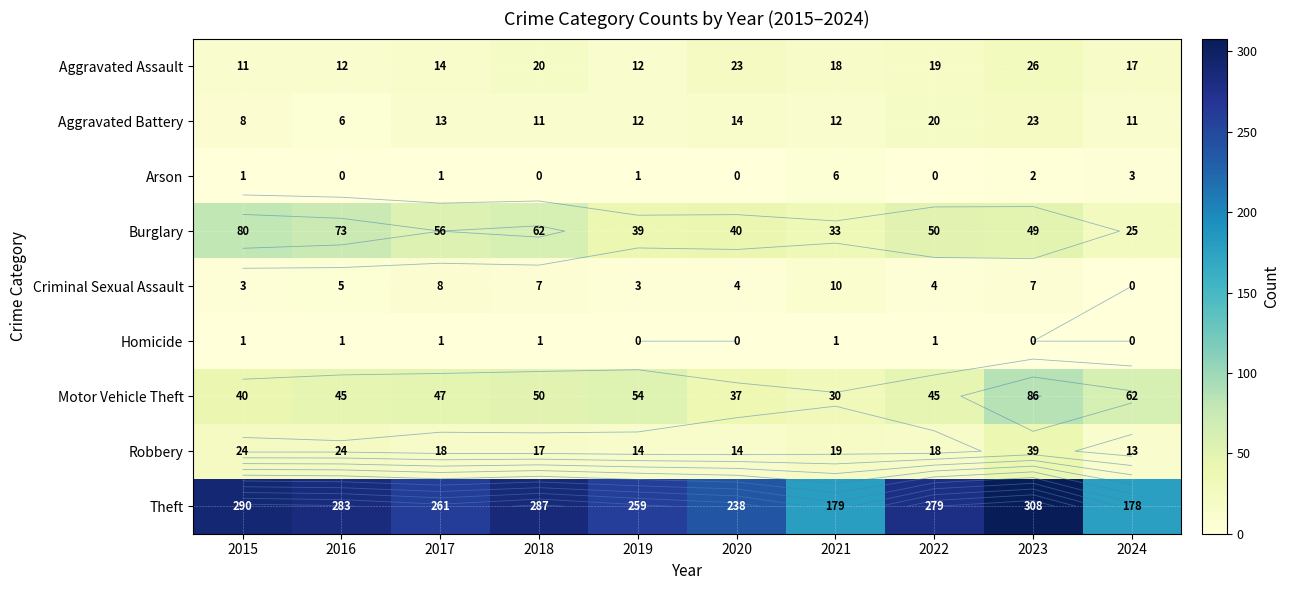

What is the spread (max minus min) of values at 2016?

283